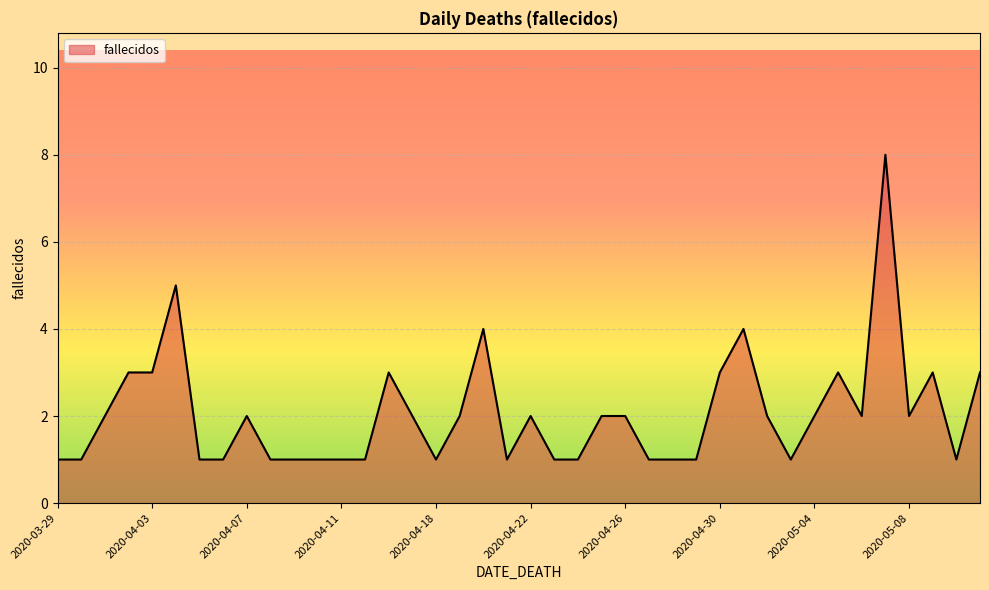

What is the greatest value displayed?

8